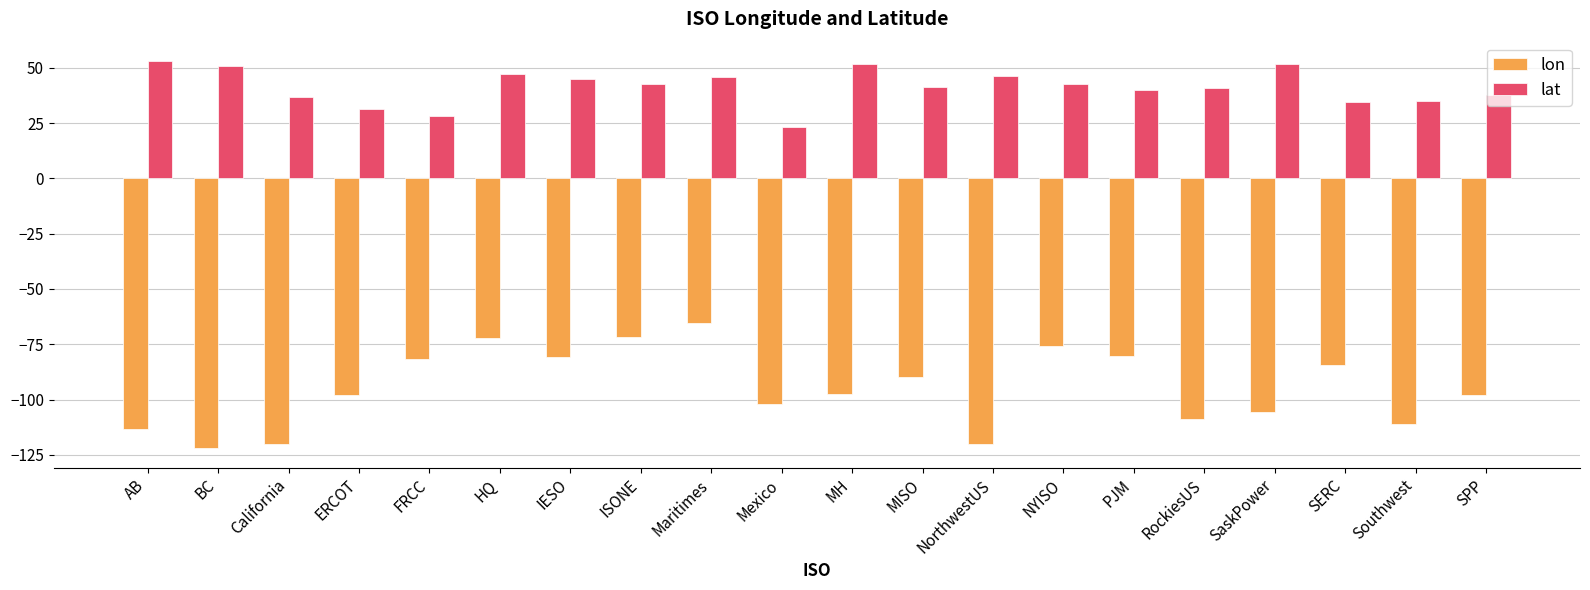

Is the value of lat at RockiesUS greater than the value of lon at SaskPower?

Yes